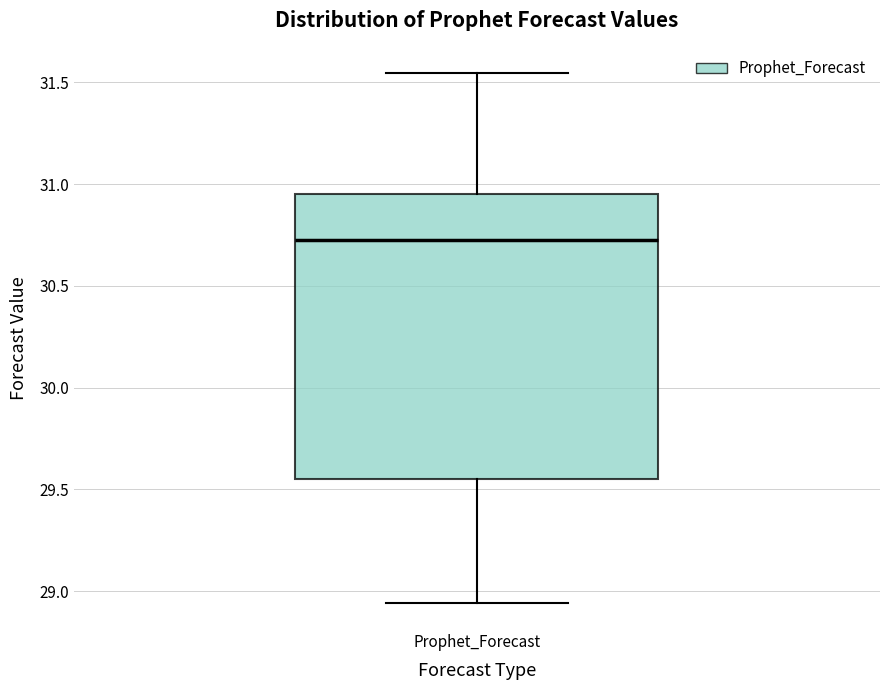

Read this box plot against the y-axis: the position of the median line, the range covered by the box, and the ends of both whiskers. The values are not printed on the chart, so give them approximately, as read against the axis.

median 30.75, box 29.55 to 30.95, whiskers 28.95 to 31.55